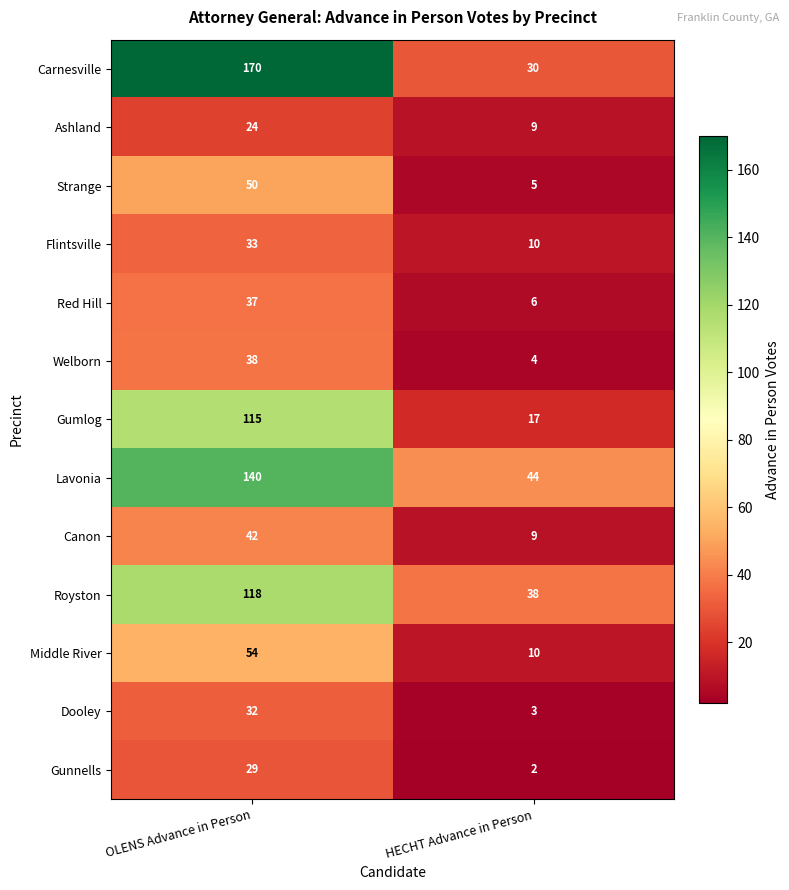

What is the difference between the Ashland values at HECHT Advance in Person and OLENS Advance in Person?

15